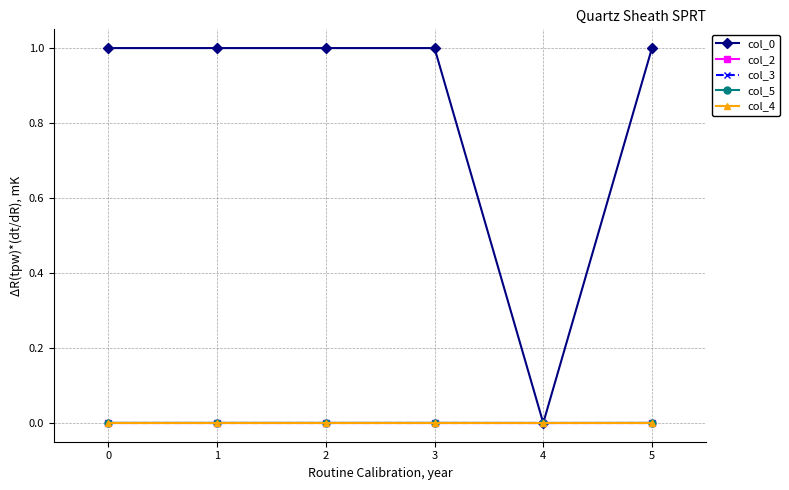

Is this an area chart (filled region under the line)?

No